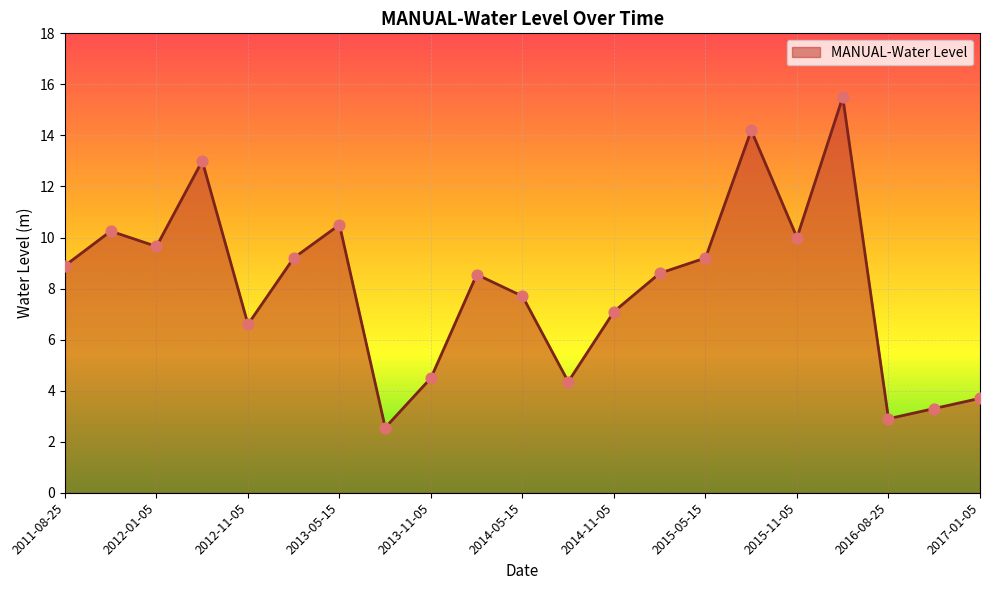

What is the greatest value displayed?

15.5